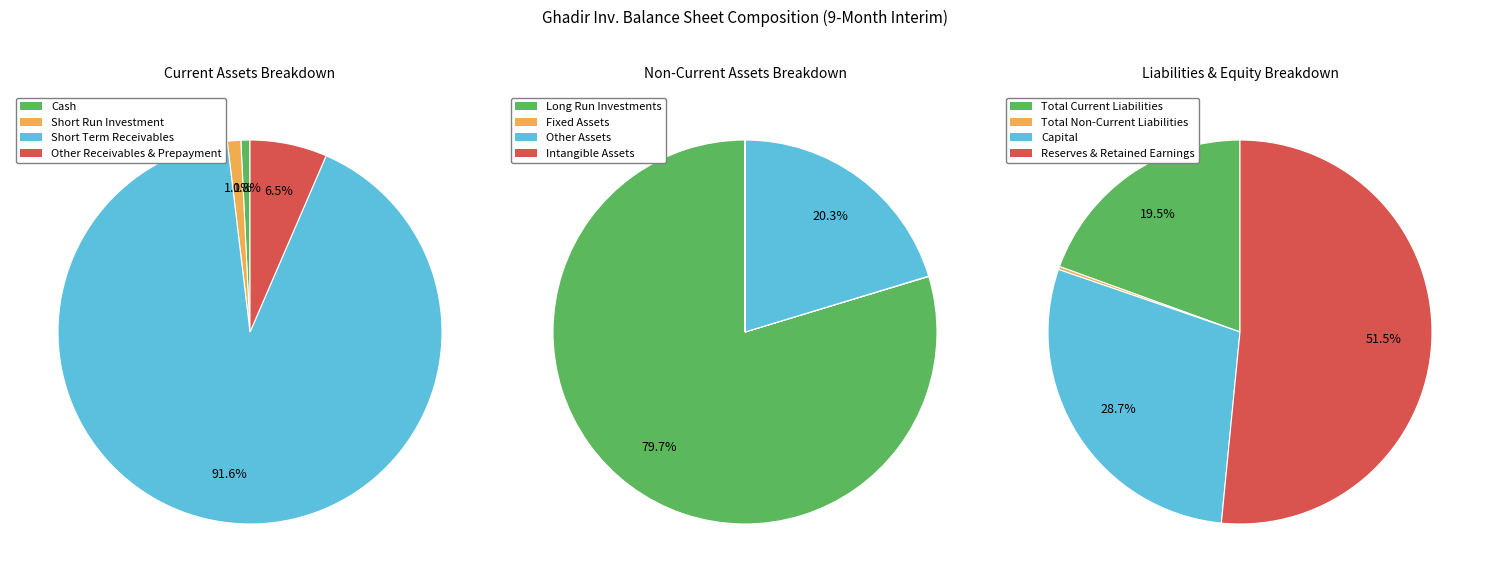

What portion of the pie excludes cash?

99.7%